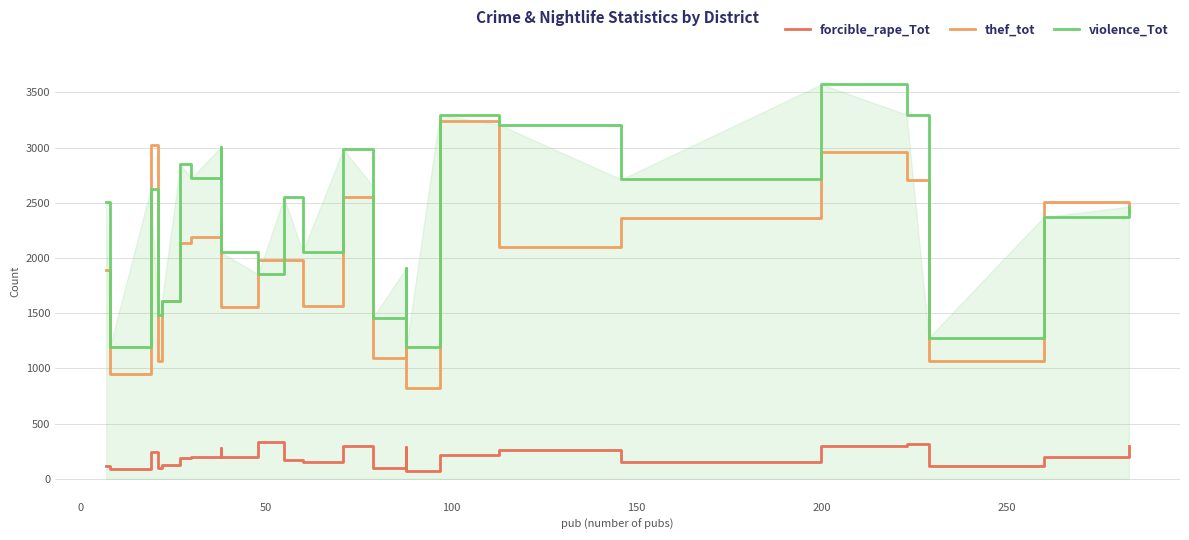

Which series has the largest total across all categories?

violence_Tot